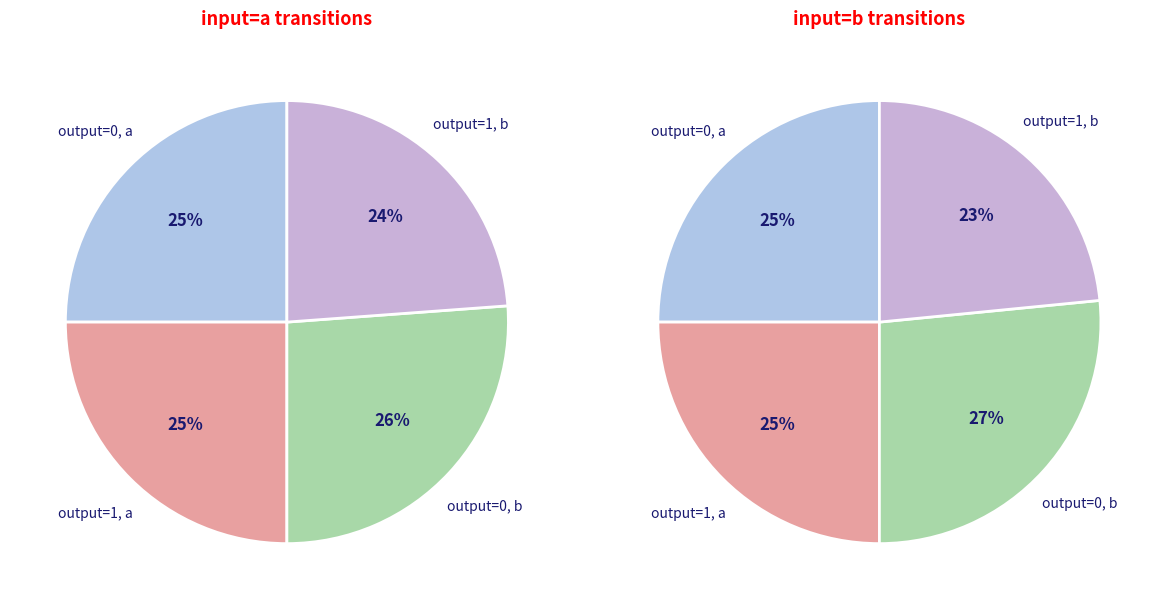

Is output_1_input_b the majority of the pie?

No